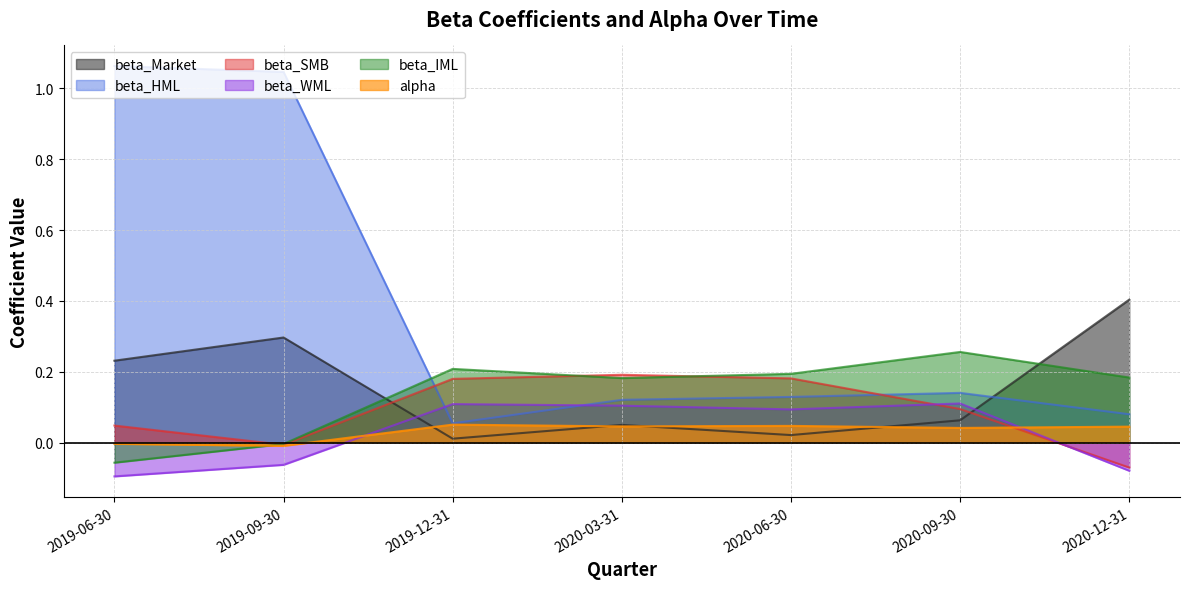

How many interior local peaks does the beta_IML series have?

2